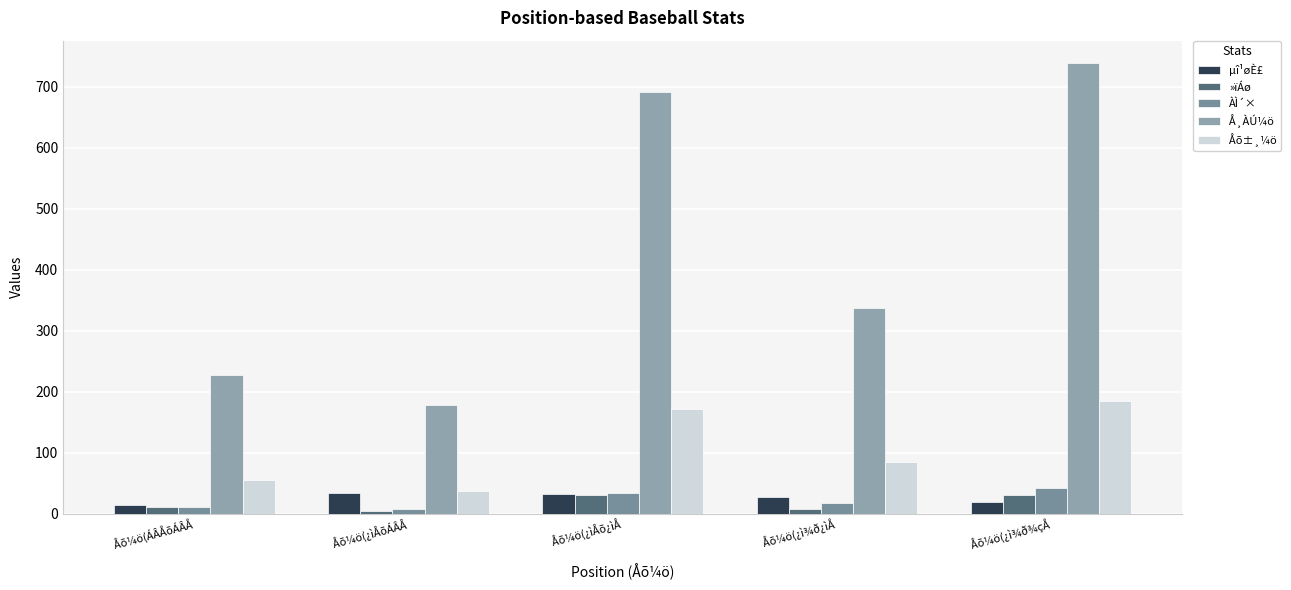

Does the chart contain any negative values?

No